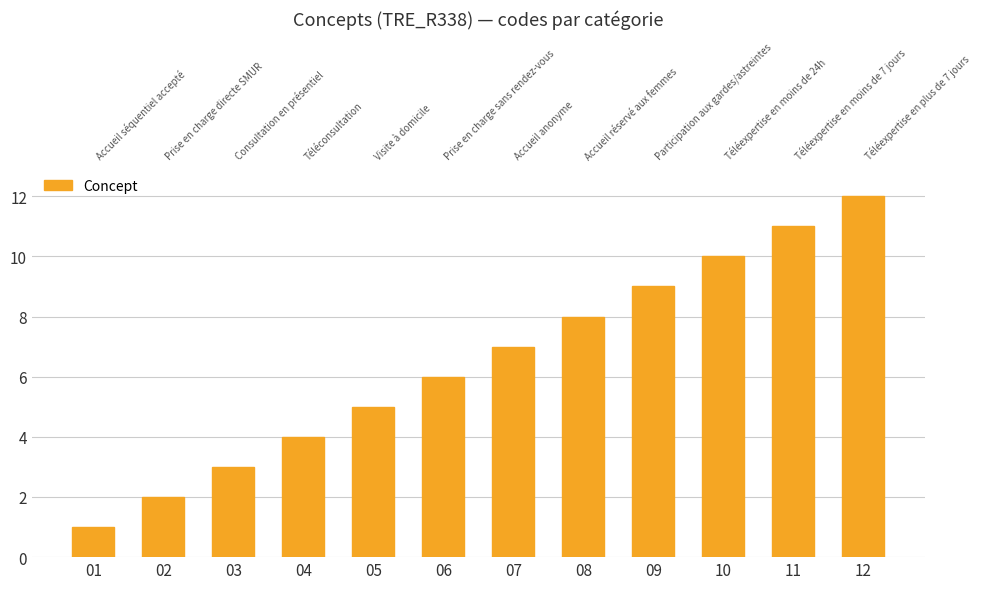

Does the chart contain stacked bars?

No